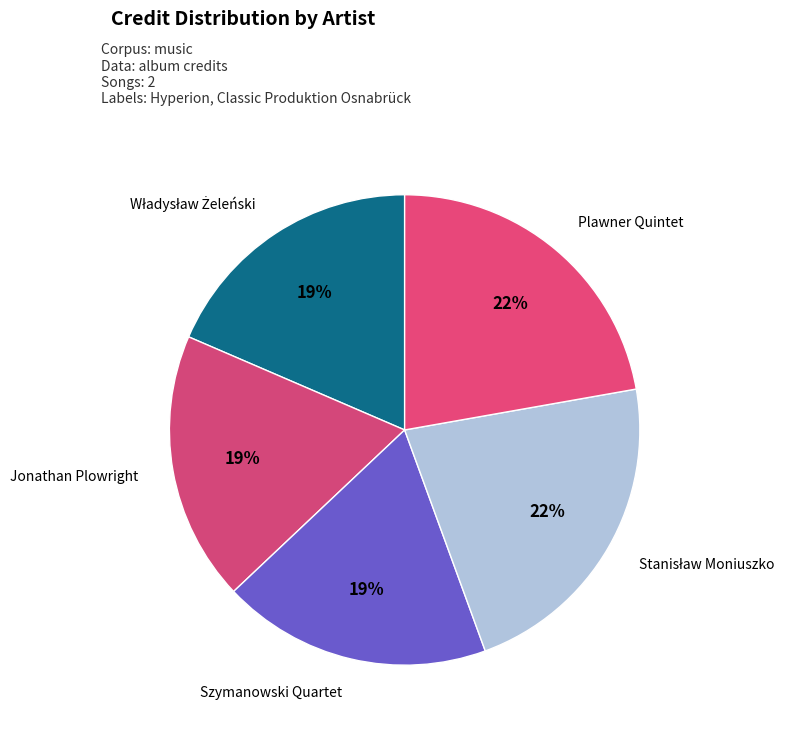

To the nearest percent, what percentage of the pie is Jonathan Plowright?

19%